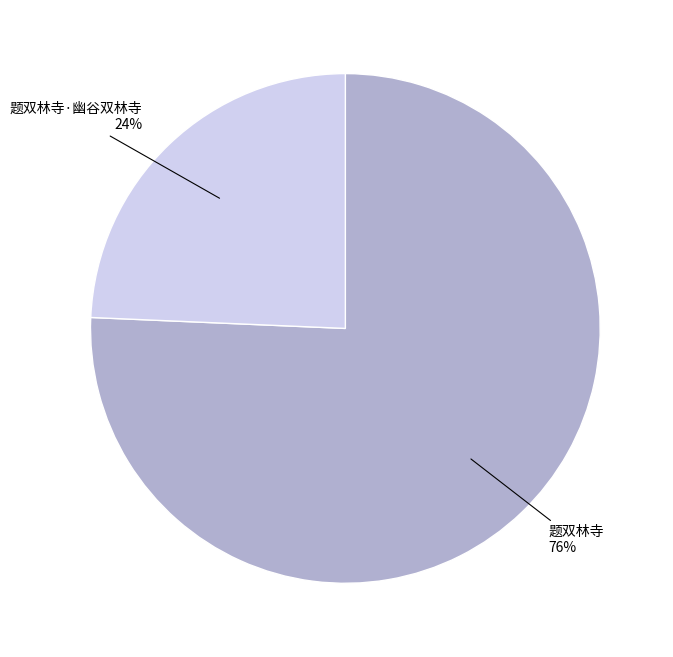

Is 题双林寺 the majority of the pie?

Yes